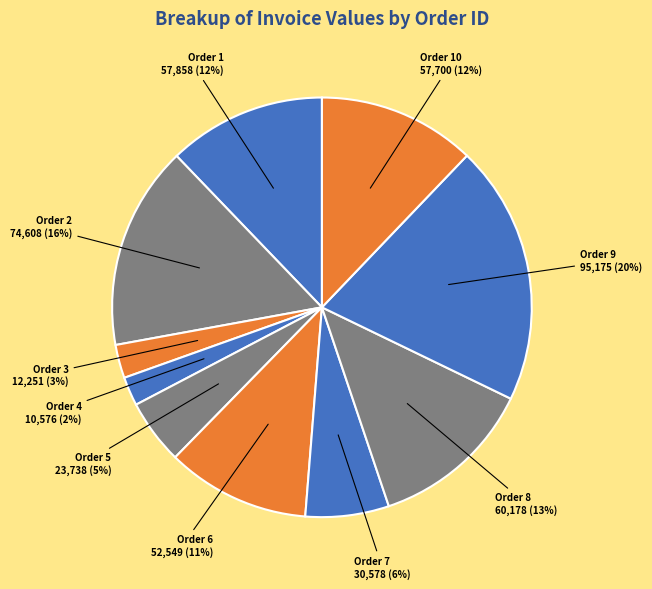

How many segments does this pie chart have?

10